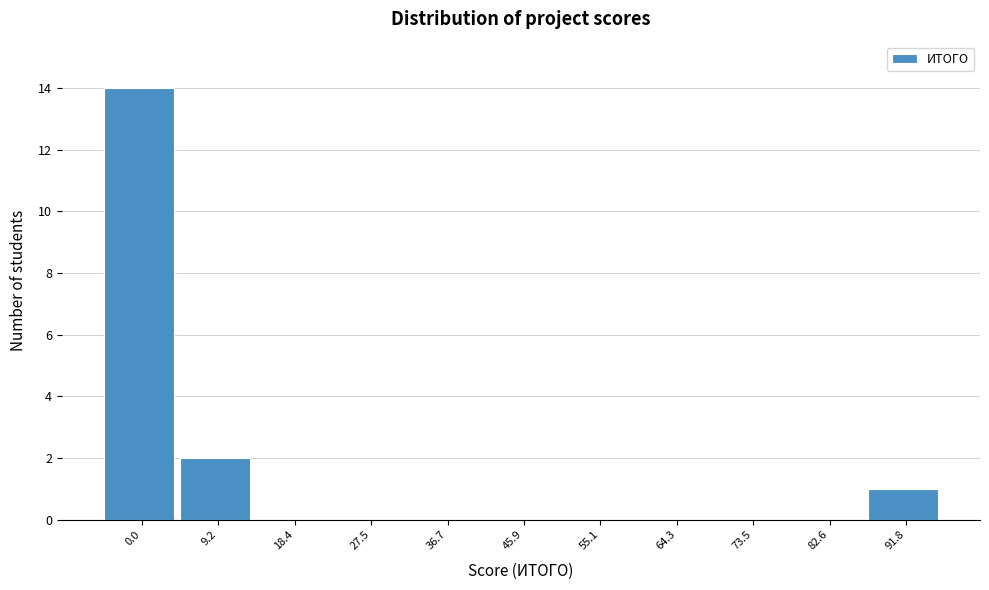

Reading left to right, extract all data points from this chart.

0.0=14	9.2=2	18.4=0	27.5=0	36.7=0	45.9=0	55.1=0	64.3=0	73.5=0	82.6=0	91.8=1